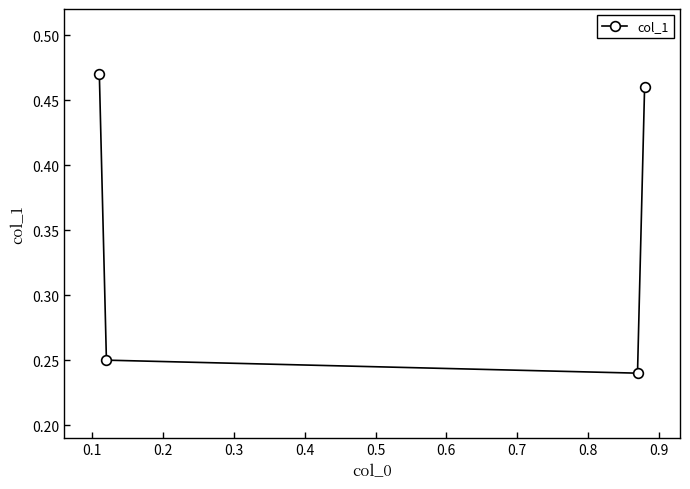

What is the average value?

0.4